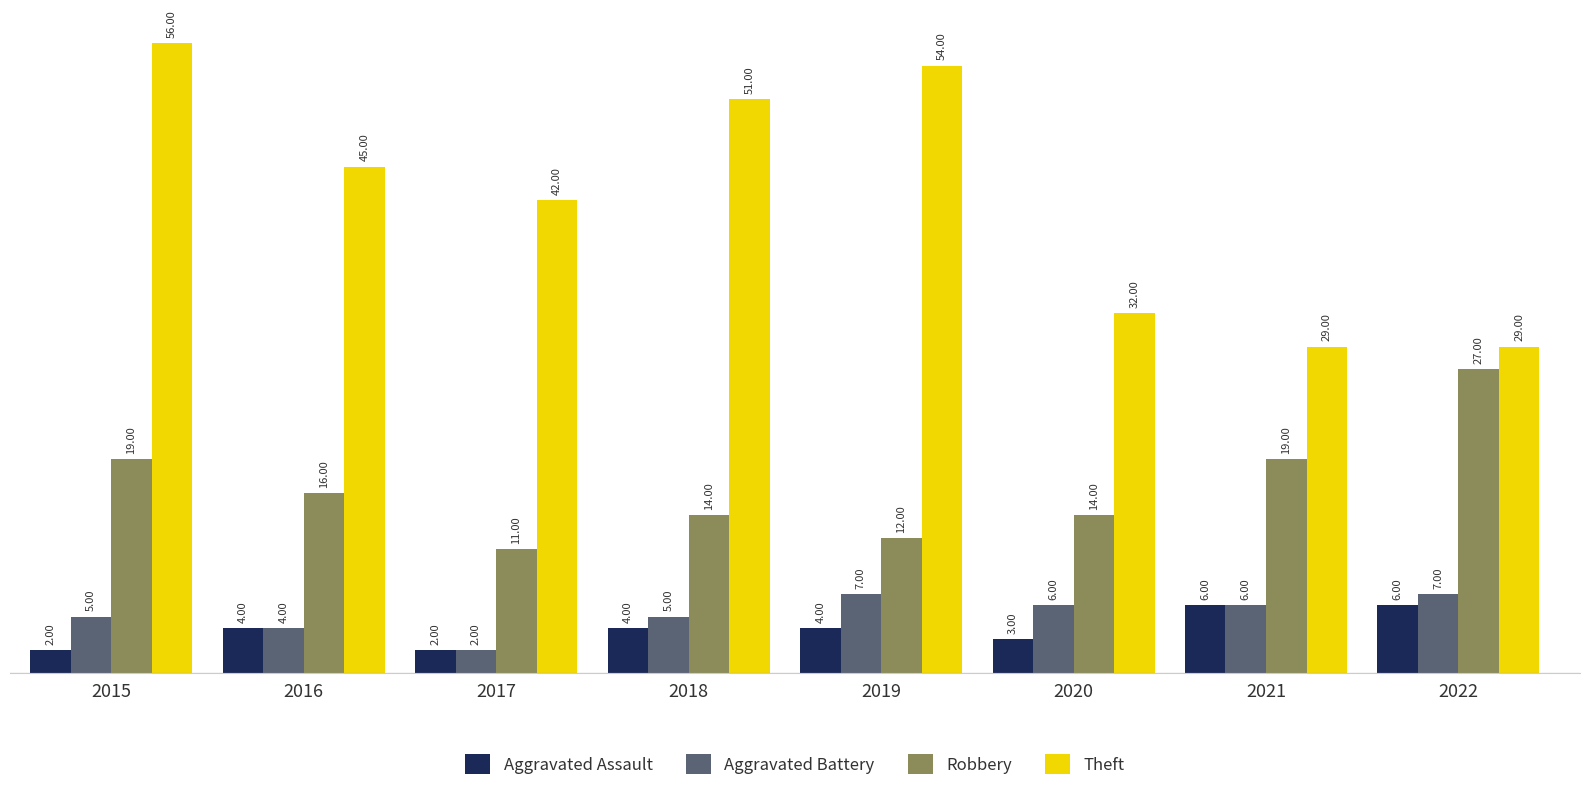

How many categories are shown in the chart?

8